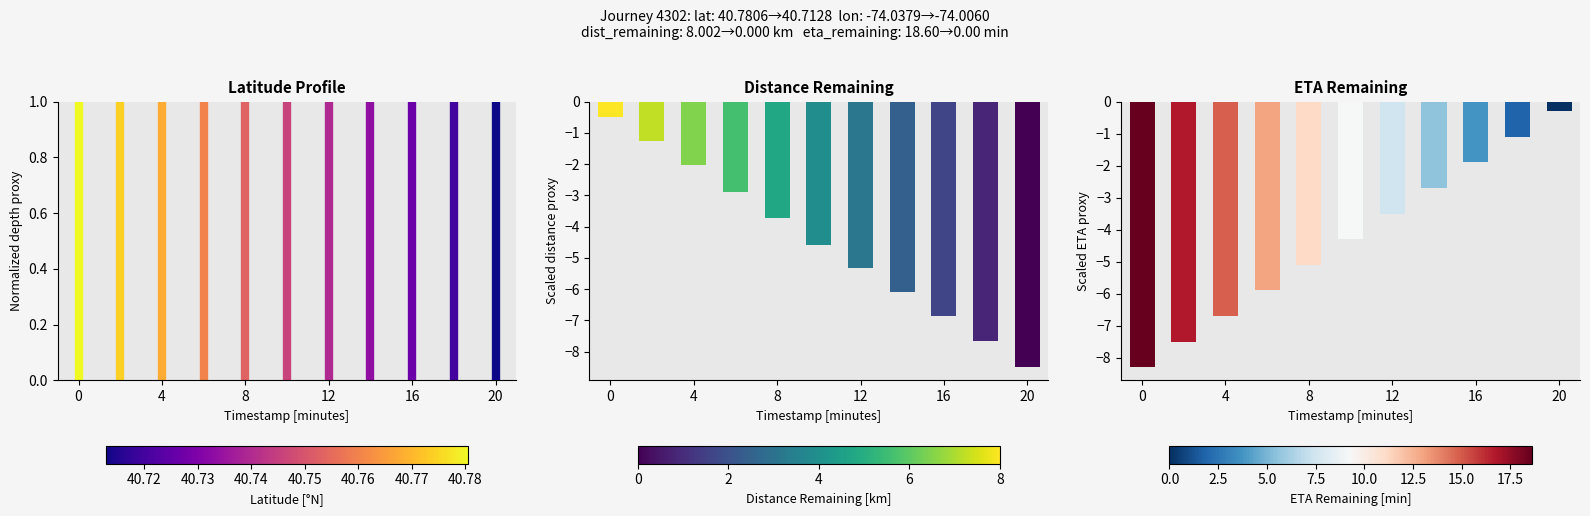

The chart shows a value of 0 at 0. True or false?

True